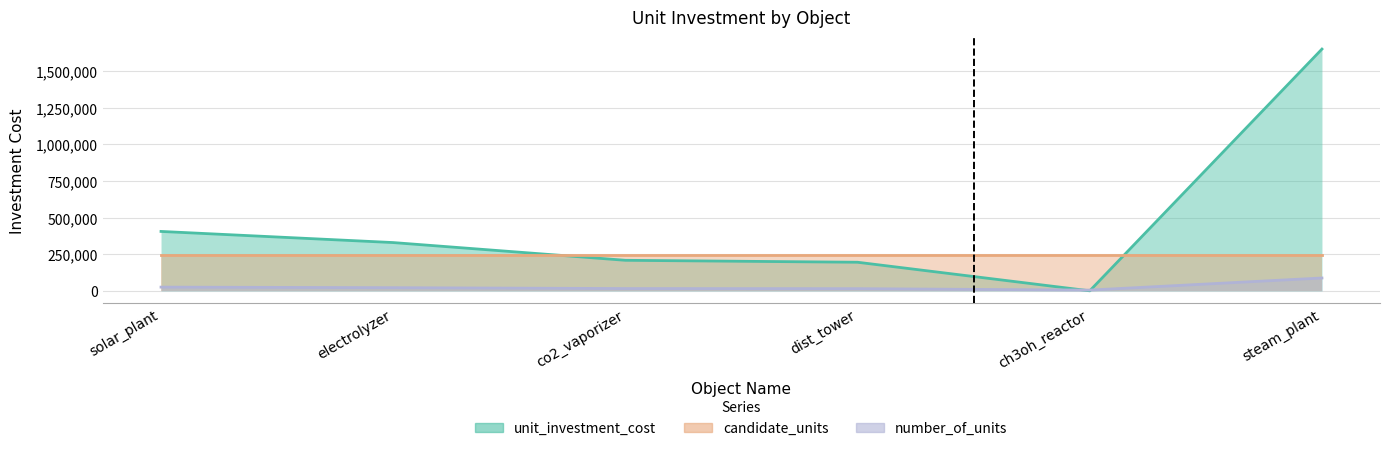

List the series in order of their peak value, lowest first.

number_of_units, candidate_units, unit_investment_cost